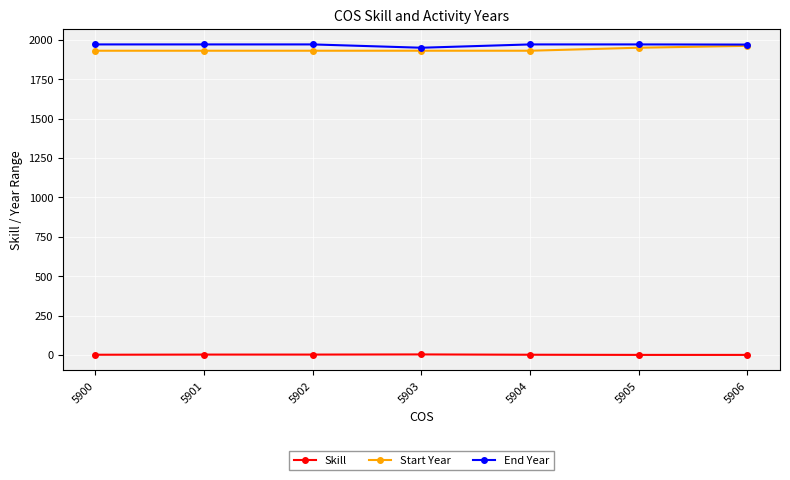

What is the maximum value for End Year?

1970